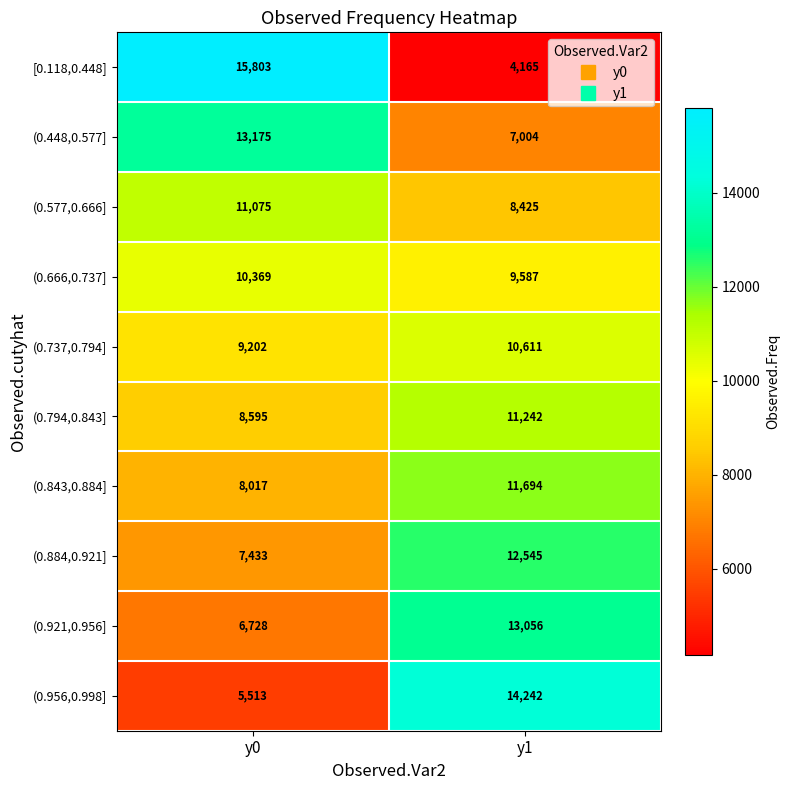

What is the greatest value displayed?

15803